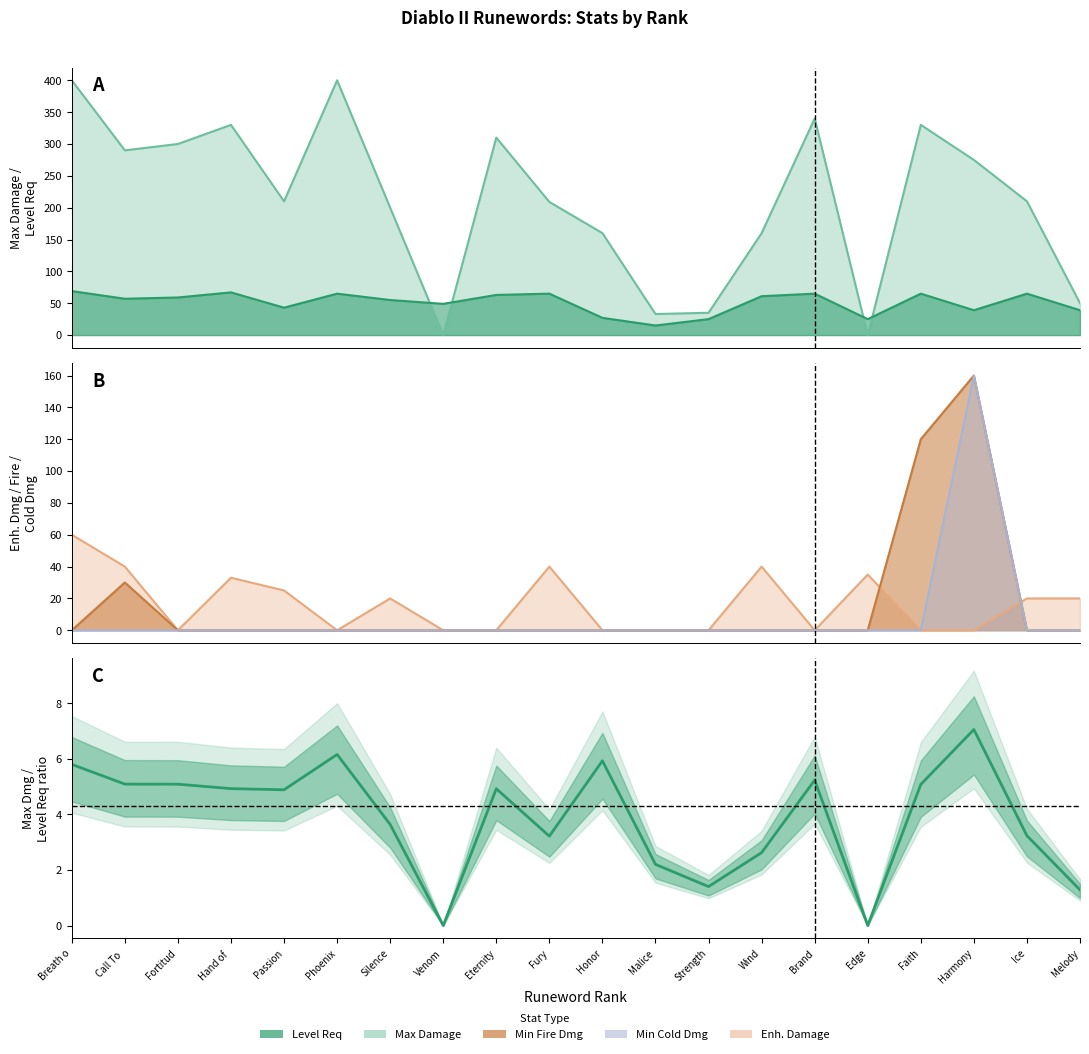

How many categories are shown in the chart?

20